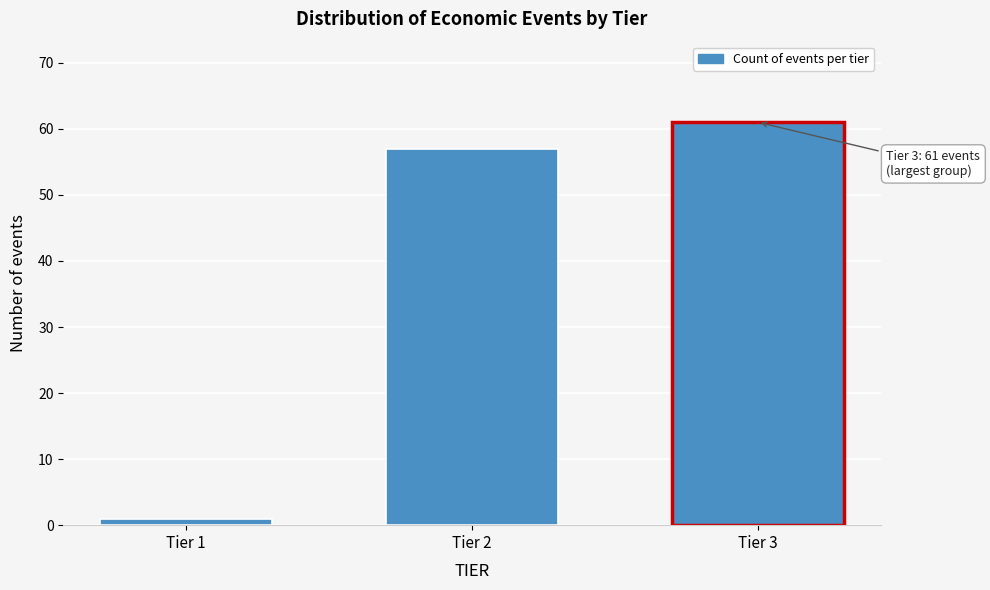

Reading left to right, extract all data points from this chart.

1	57	61